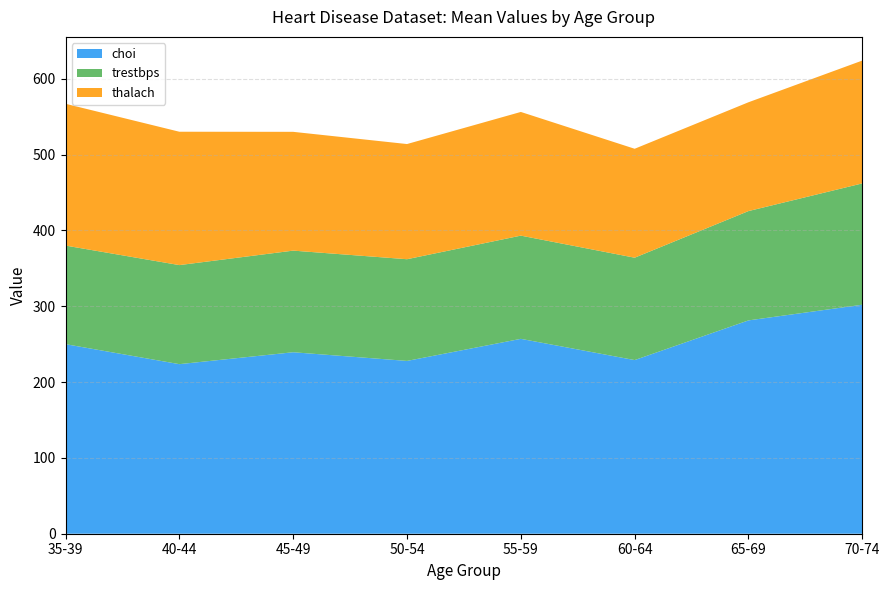

At which category is the sum across all series the highest?

70-74